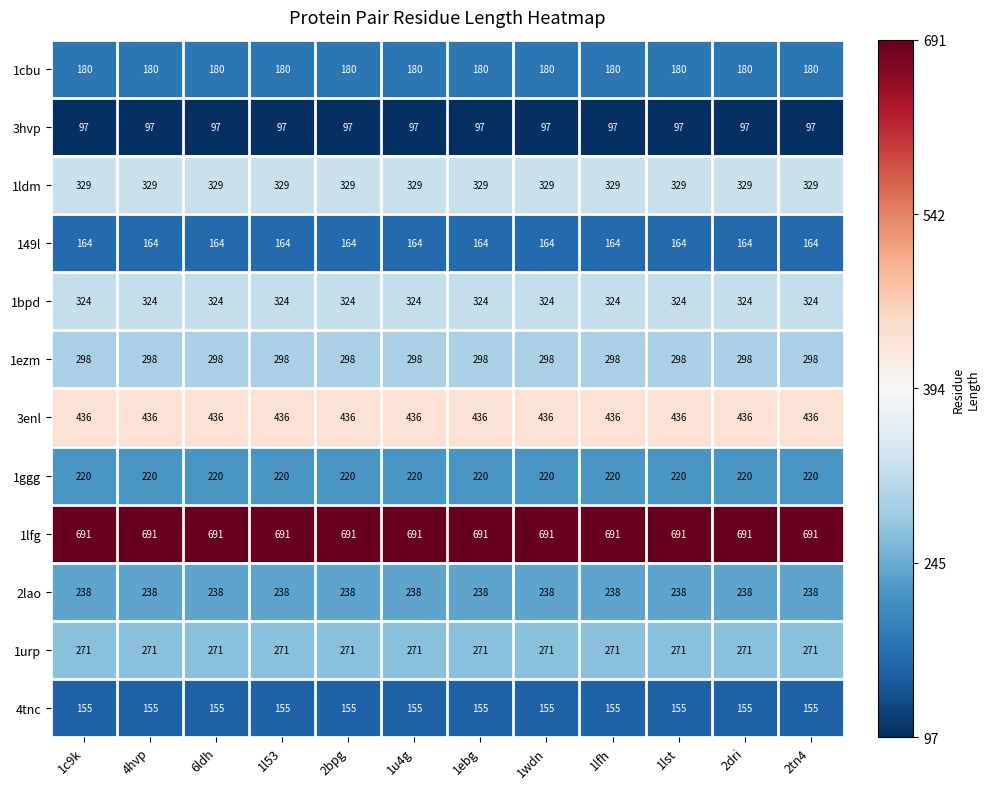

Rank the series at 1lfh from lowest to highest value.

3hvp, 4tnc, 149l, 1cbu, 1ggg, 2lao, 1urp, 1ezm, 1bpd, 1ldm, 3enl, 1lfg